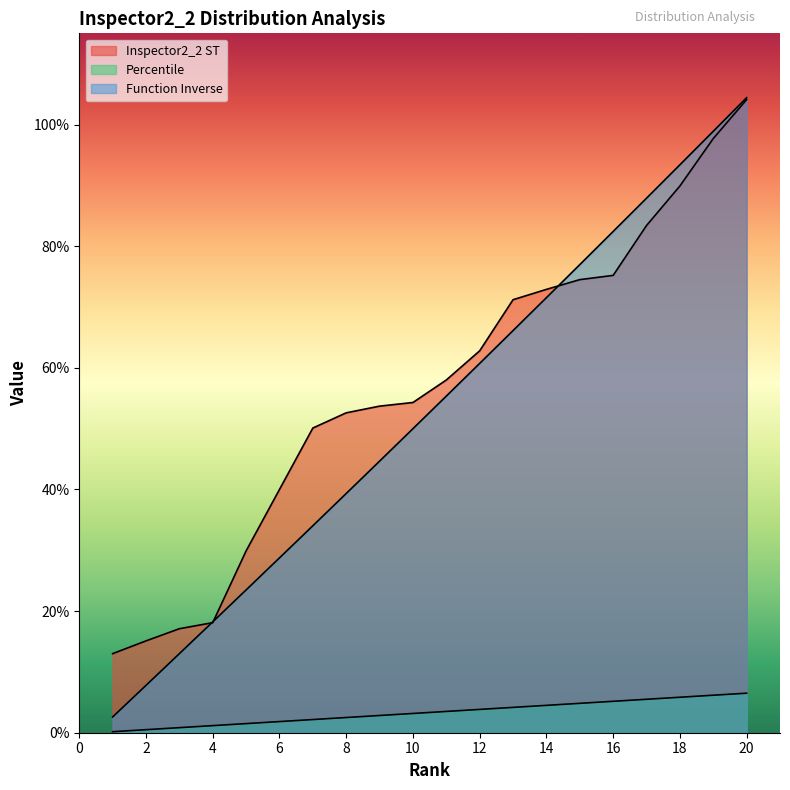

Which has a higher value, 1 or 16?

16